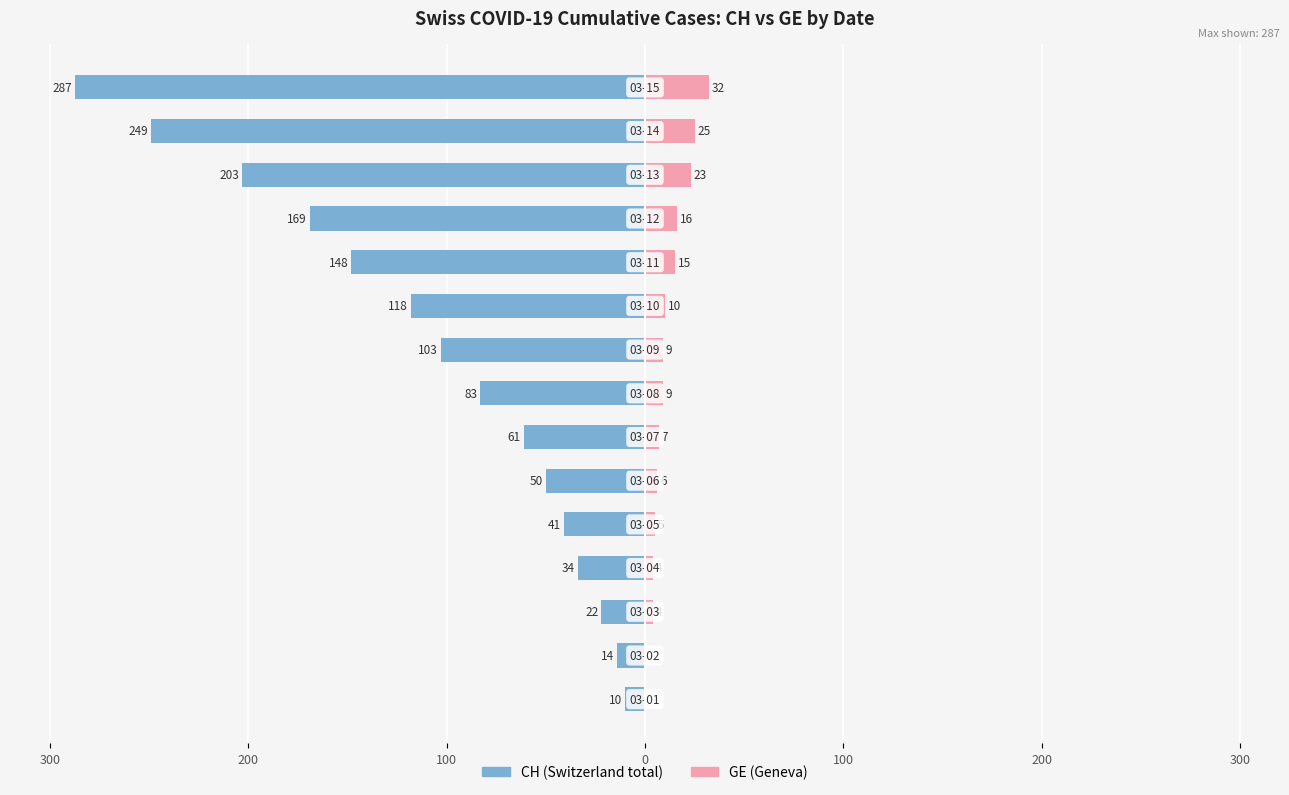

Reading right to left, list all the values displayed in this chart.

CH: -287	-249	-203	-169	-148	-118	-103	-83	-61	-50	-41	-34	-22	-14	-10
GE: 32	25	23	16	15	10	9	9	7	6	5	4	4	0	0